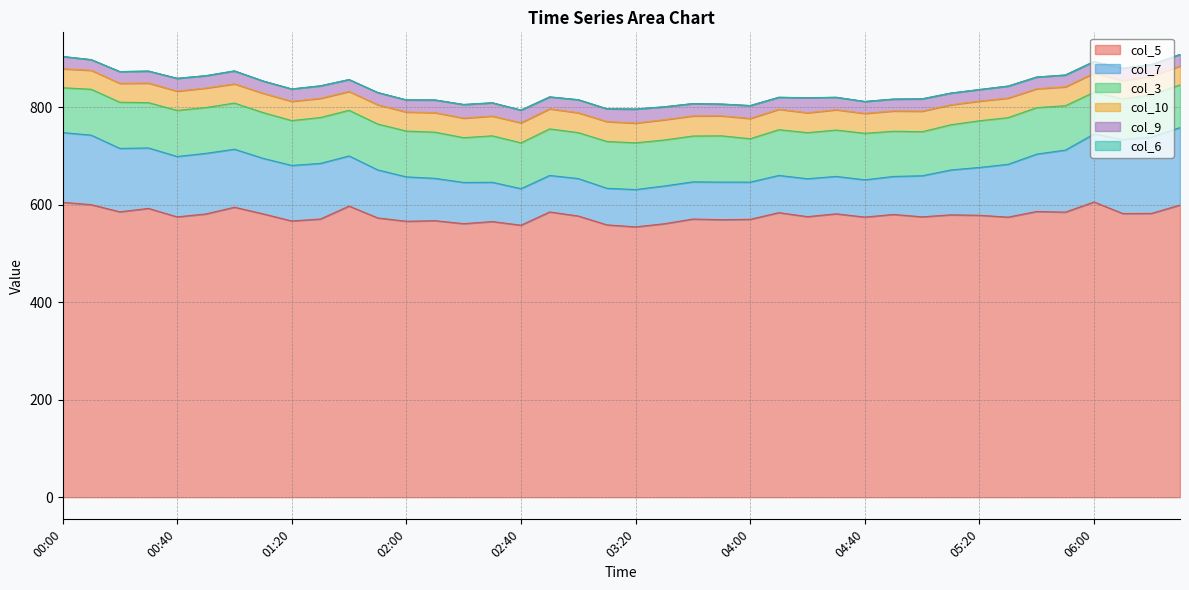

Reading left to right, what are all the values shown in this chart?

col_5: 00:00=605.3	00:10=600.5	00:20=585.8	00:30=592.8	00:40=575.4	00:50=581.4	01:00=595.2	01:10=581.6	01:20=567.0	01:30=571.0	01:40=597.6	01:50=573.3	02:00=566.4	02:10=567.6	02:20=561.5	02:30=565.8	02:40=558.3	02:50=585.5	03:00=577.2	03:10=559.0	03:20=554.9	03:30=561.3	03:40=571.0	03:50=569.6	04:00=570.4	04:10=584.1	04:20=575.9	04:30=581.7	04:40=575.0	04:50=580.4	05:00=575.5	05:10=579.6	05:20=578.7	05:30=574.9	05:40=586.5	05:50=585.2	06:00=606.0	06:10=582.3	06:20=582.5	06:30=599.7
col_7: 00:00=143.2	00:10=142.7	00:20=130.2	00:30=124.1	00:40=124.0	00:50=124.4	01:00=119.1	01:10=114.0	01:20=114.0	01:30=114.2	01:40=102.9	01:50=98.6	02:00=91.1	02:10=86.9	02:20=84.6	02:30=80.6	02:40=75.0	02:50=75.0	03:00=76.9	03:10=75.1	03:20=76.6	03:30=77.5	03:40=76.3	03:50=77.2	04:00=76.4	04:10=76.4	04:20=77.8	04:30=76.8	04:40=76.5	04:50=78.0	05:00=84.3	05:10=92.1	05:20=98.2	05:30=108.4	05:40=117.8	05:50=127.3	06:00=139.6	06:10=152.0	06:20=156.6	06:30=159.0
col_3: 00:00=92.0	00:10=94.2	00:20=94.8	00:30=93.0	00:40=94.6	00:50=94.1	01:00=94.7	01:10=93.9	01:20=92.1	01:30=94.2	01:40=93.7	01:50=94.1	02:00=94.1	02:10=94.8	02:20=91.9	02:30=95.4	02:40=94.1	02:50=95.5	03:00=94.3	03:10=96.1	03:20=96.0	03:30=94.4	03:40=94.1	03:50=95.0	04:00=89.1	04:10=93.9	04:20=94.6	04:30=95.2	04:40=95.5	04:50=92.8	05:00=90.4	05:10=92.8	05:20=95.8	05:30=95.8	05:40=95.4	05:50=91.1	06:00=85.7	06:10=83.4	06:20=86.7	06:30=87.7
col_10: 00:00=38.9	00:10=38.9	00:20=38.7	00:30=40.1	00:40=39.5	00:50=39.9	01:00=39.4	01:10=39.6	01:20=39.5	01:30=39.3	01:40=38.6	01:50=39.6	02:00=39.0	02:10=40.1	02:20=40.1	02:30=40.6	02:40=41.1	02:50=41.2	03:00=40.7	03:10=40.8	03:20=40.4	03:30=41.6	03:40=41.2	03:50=41.0	04:00=41.5	04:10=41.9	04:20=40.8	04:30=41.6	04:40=40.8	04:50=41.6	05:00=42.2	05:10=40.9	05:20=40.4	05:30=40.1	05:40=38.7	05:50=38.7	06:00=39.2	06:10=37.6	06:20=38.1	06:30=38.6
col_9: 00:00=25.2	00:10=21.9	00:20=24.1	00:30=24.7	00:40=26.3	00:50=25.4	01:00=26.6	01:10=25.2	01:20=25.4	01:30=25.7	01:40=24.5	01:50=25.1	02:00=24.9	02:10=26.0	02:20=28.0	02:30=27.2	02:40=26.1	02:50=24.5	03:00=26.8	03:10=26.3	03:20=28.8	03:30=26.6	03:40=25.3	03:50=24.2	04:00=26.5	04:10=24.6	04:20=30.7	04:30=25.6	04:40=24.5	04:50=24.4	05:00=25.3	05:10=24.1	05:20=23.7	05:30=24.7	05:40=24.1	05:50=24.3	06:00=23.9	06:10=25.2	06:20=24.2	06:30=23.8
col_6: 00:00=0.0	00:10=0.0	00:20=0.0	00:30=0.0	00:40=0.0	00:50=0.0	01:00=0.0	01:10=0.0	01:20=0.0	01:30=0.0	01:40=0.0	01:50=0.0	02:00=0.0	02:10=0.0	02:20=0.0	02:30=0.0	02:40=0.0	02:50=0.0	03:00=0.0	03:10=0.0	03:20=0.0	03:30=0.0	03:40=0.0	03:50=0.0	04:00=0.0	04:10=0.0	04:20=0.0	04:30=0.0	04:40=0.0	04:50=0.0	05:00=0.0	05:10=0.0	05:20=0.0	05:30=0.0	05:40=0.0	05:50=0.0	06:00=0.0	06:10=0.0	06:20=0.0	06:30=0.0